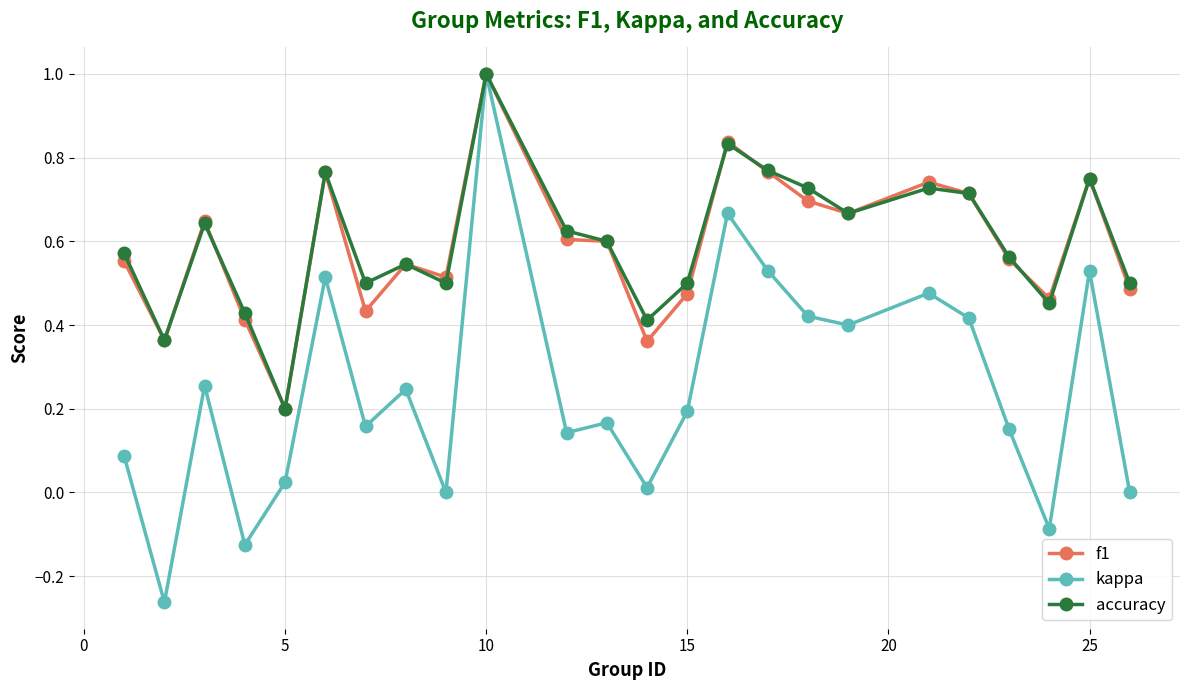

True or false: f1 has more than 0 points higher than both neighbors.

True